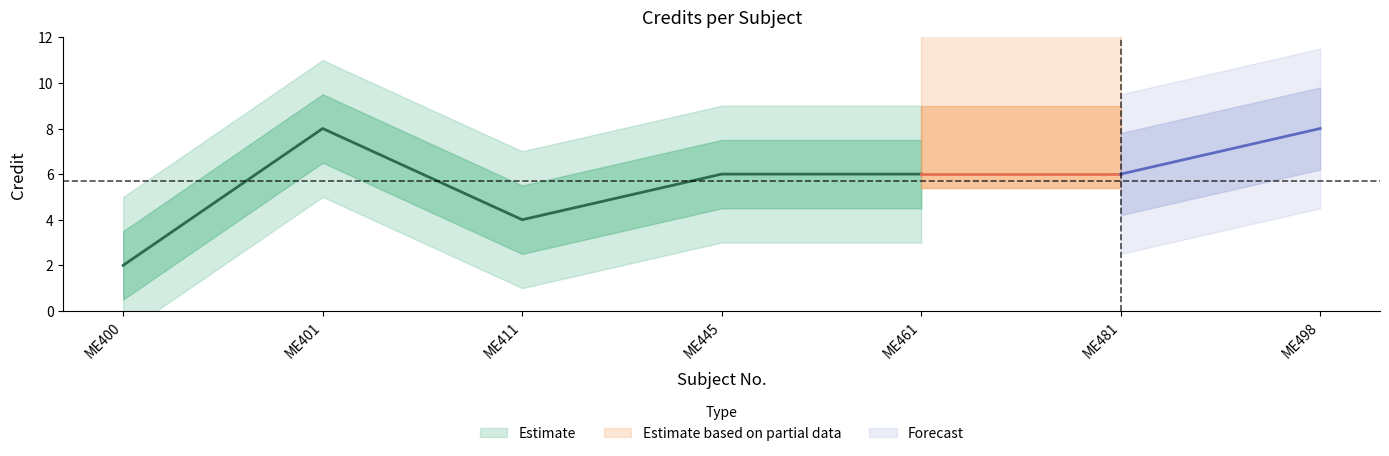

Count the number of values greater than 6.

2